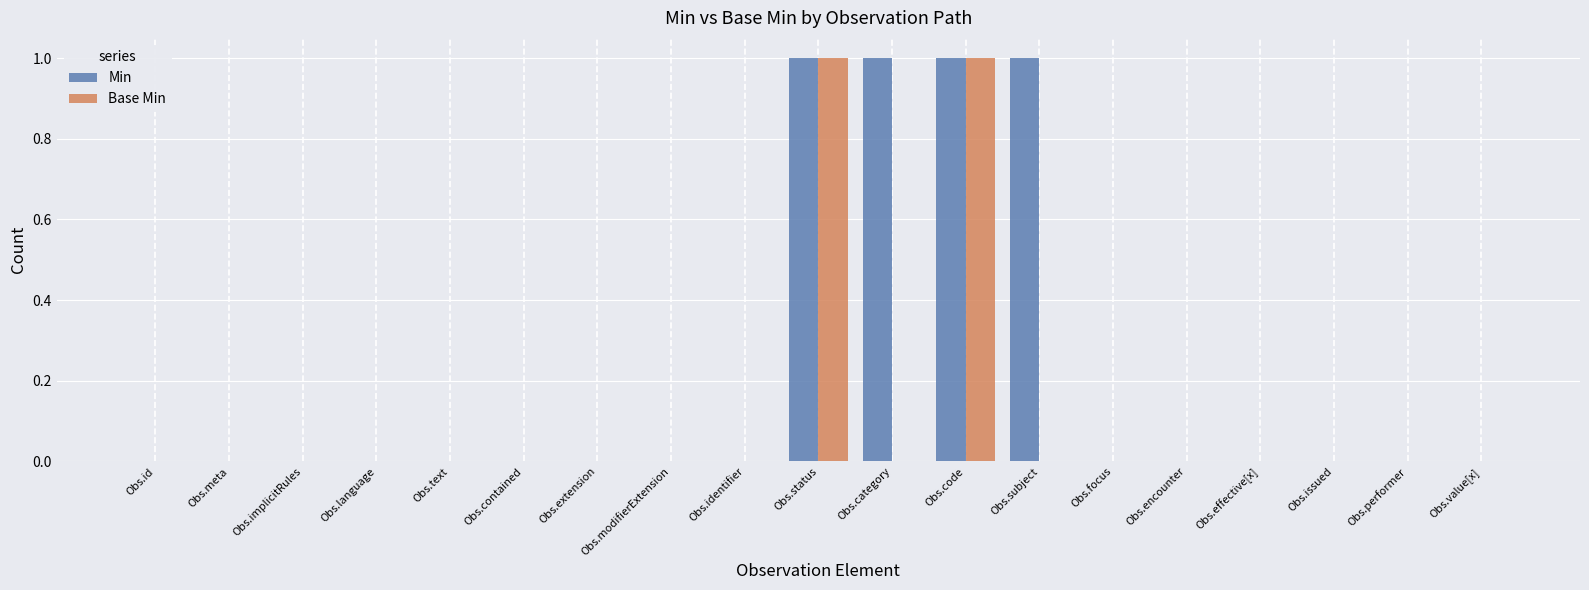

Are the bars horizontal?

No